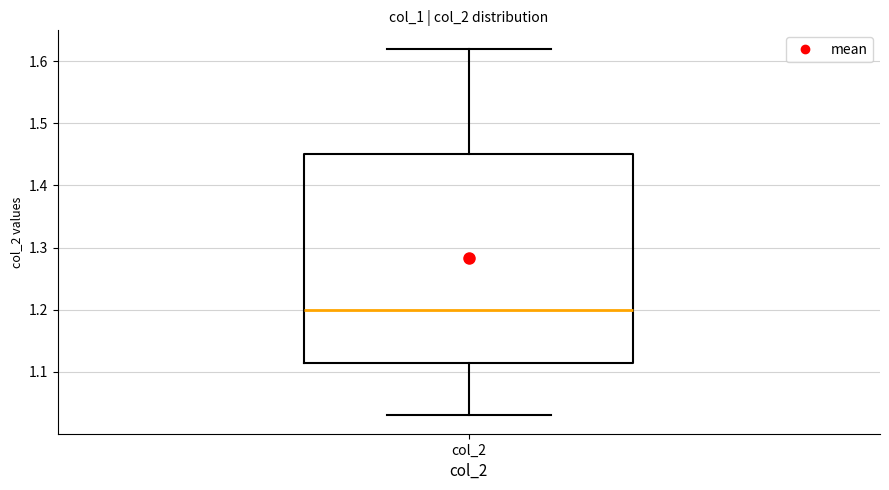

Read this box plot against the y-axis: the position of the median line, the range covered by the box, and the ends of both whiskers. The values are not printed on the chart, so give them approximately, as read against the axis.

median 1.20, box 1.12 to 1.45, whiskers 1.03 to 1.62